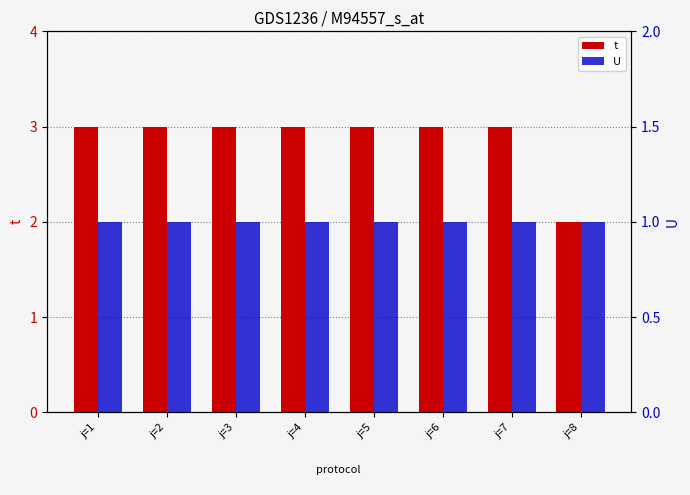

At which label is t closest to 2?

j=8